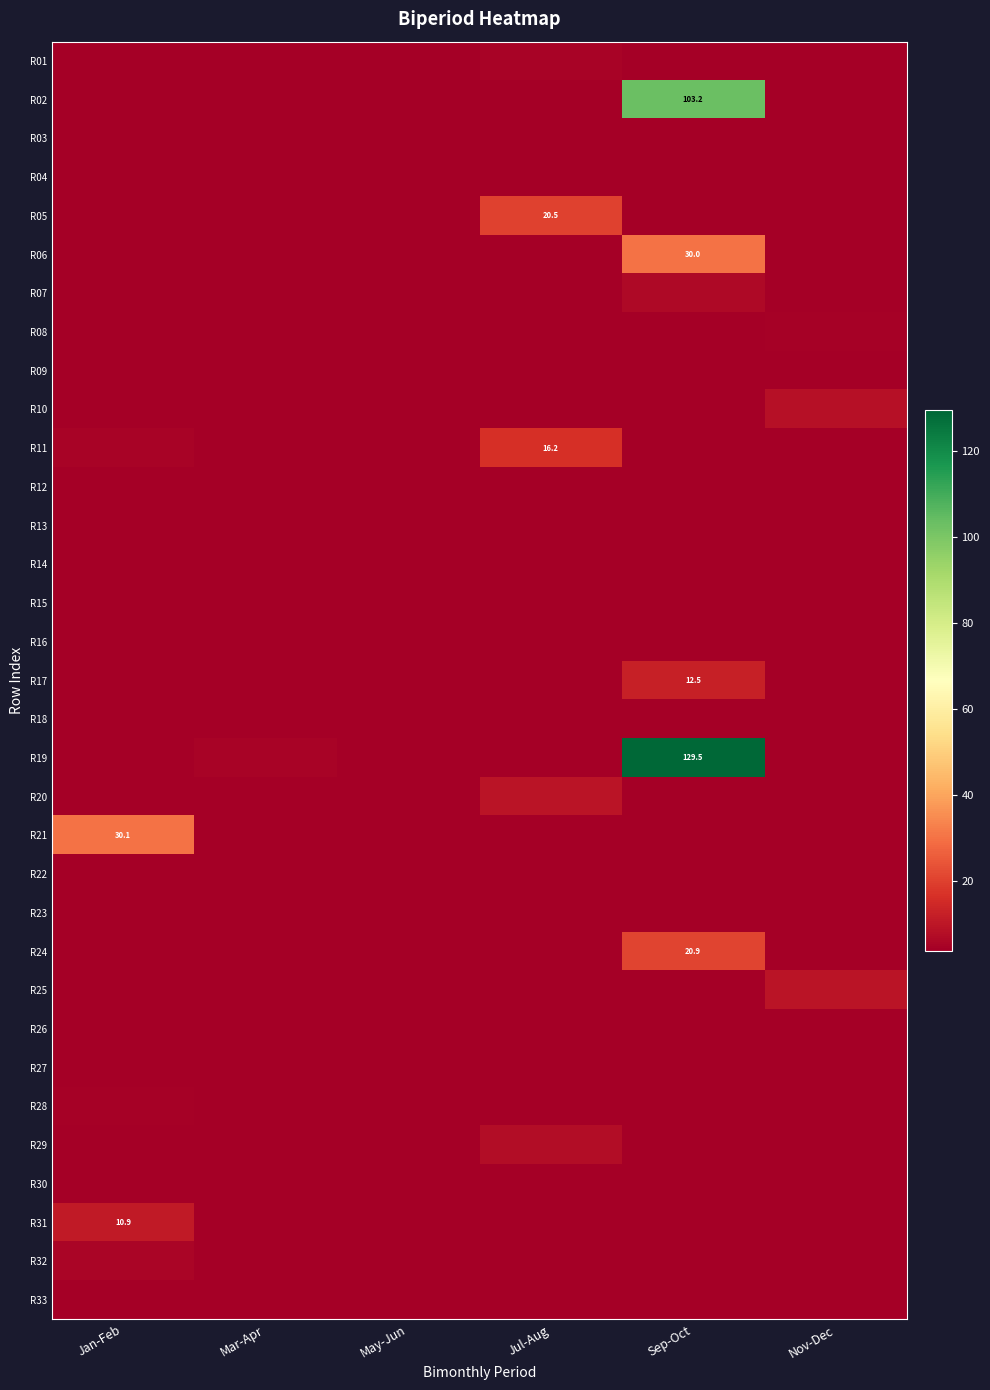

Count the number of data series in this chart.

33